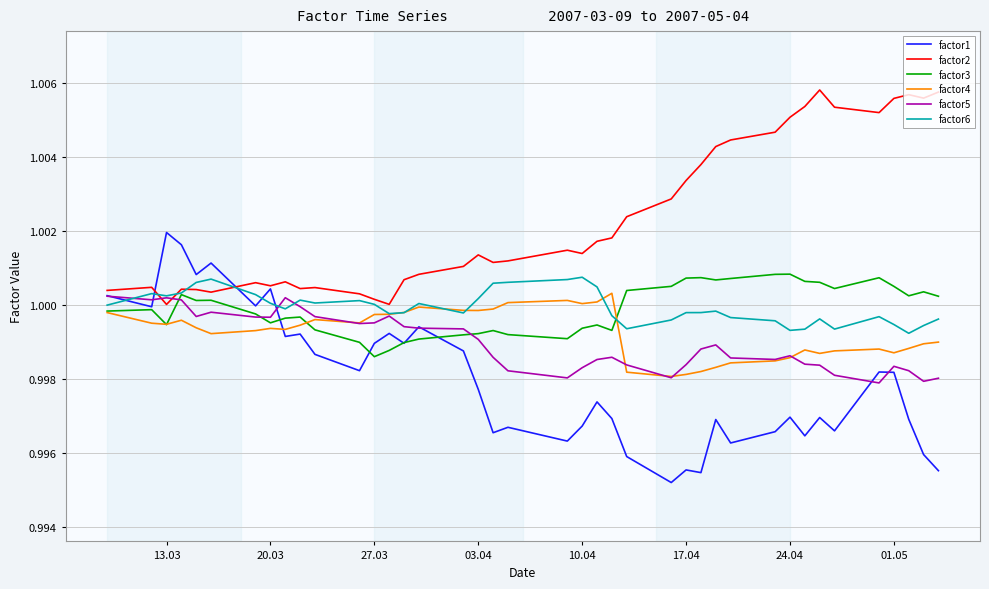

What are all the series names shown in the legend?

factor1, factor2, factor3, factor4, factor5, factor6